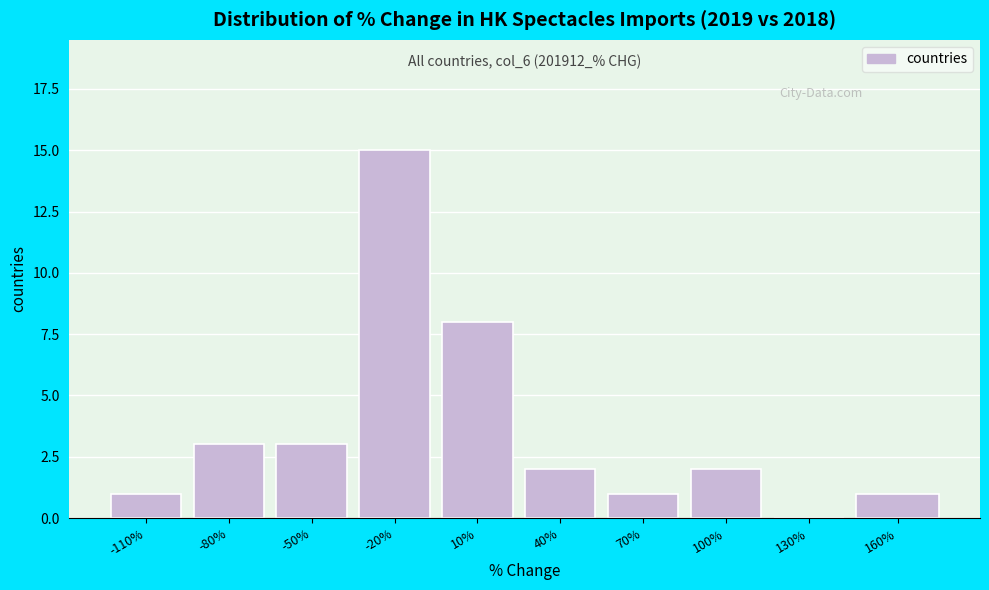

Reading left to right, what are all the values shown in this chart?

-110%=1	-80%=3	-50%=3	-20%=15	10%=8	40%=2	70%=1	100%=2	130%=0	160%=1